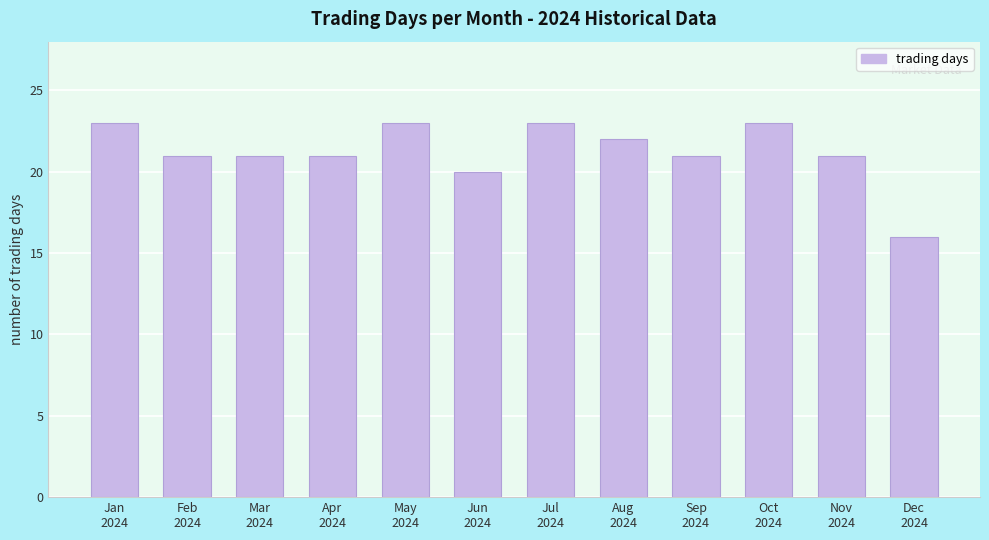

Reading left to right, list all the values displayed in this chart.

23	21	21	21	23	20	23	22	21	23	21	16